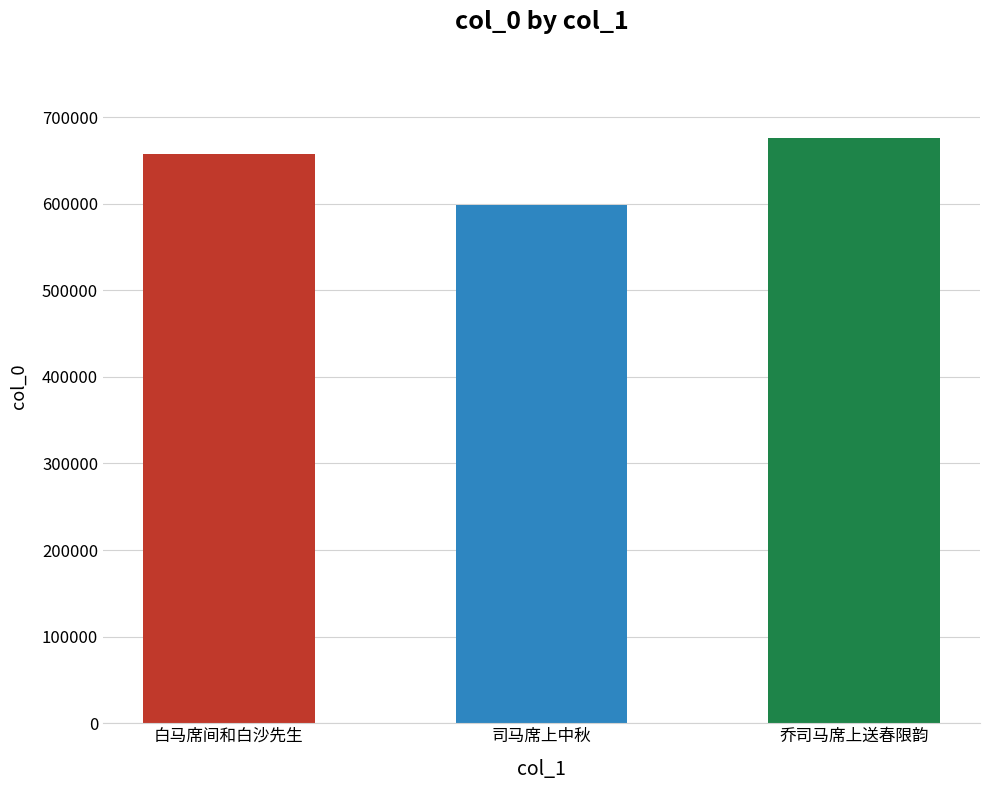

Approximately how many times larger is the value at 白马席间和白沙先生 compared to 乔司马席上送春限韵?

1.0